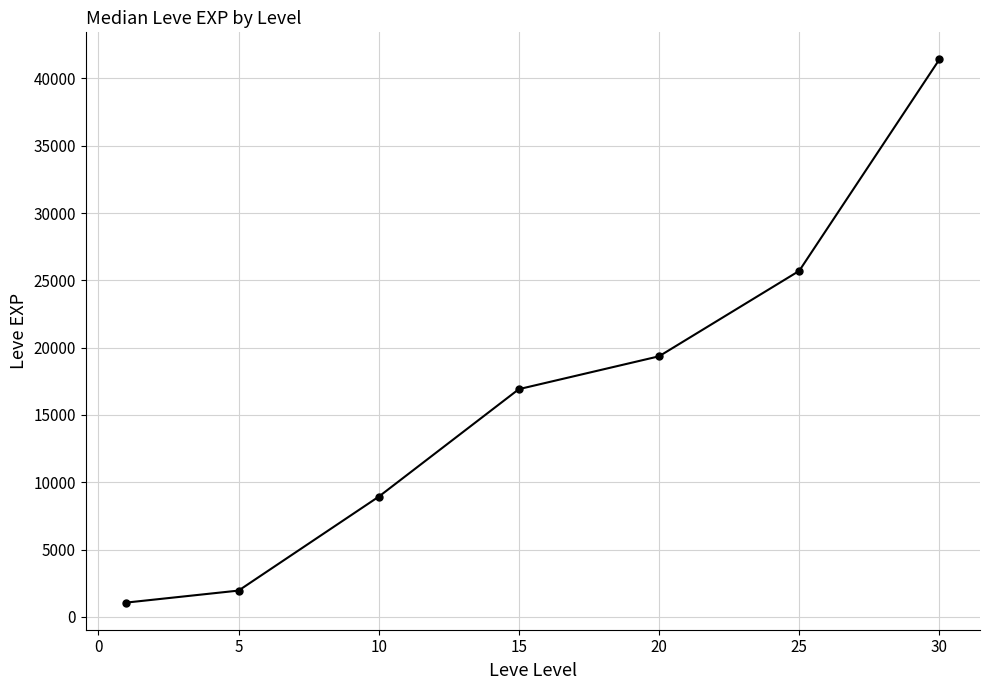

Reading left to right, what are all the values shown in this chart?

1065	1955	8930	16920	19360	25705	41410